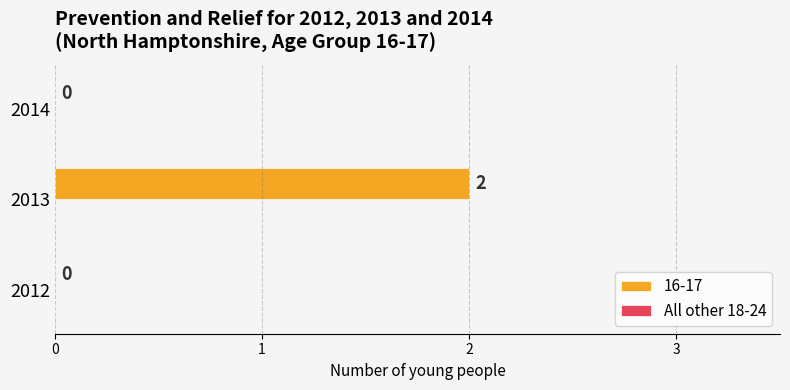

The chart shows a value of 2 at 2013. True or false?

True